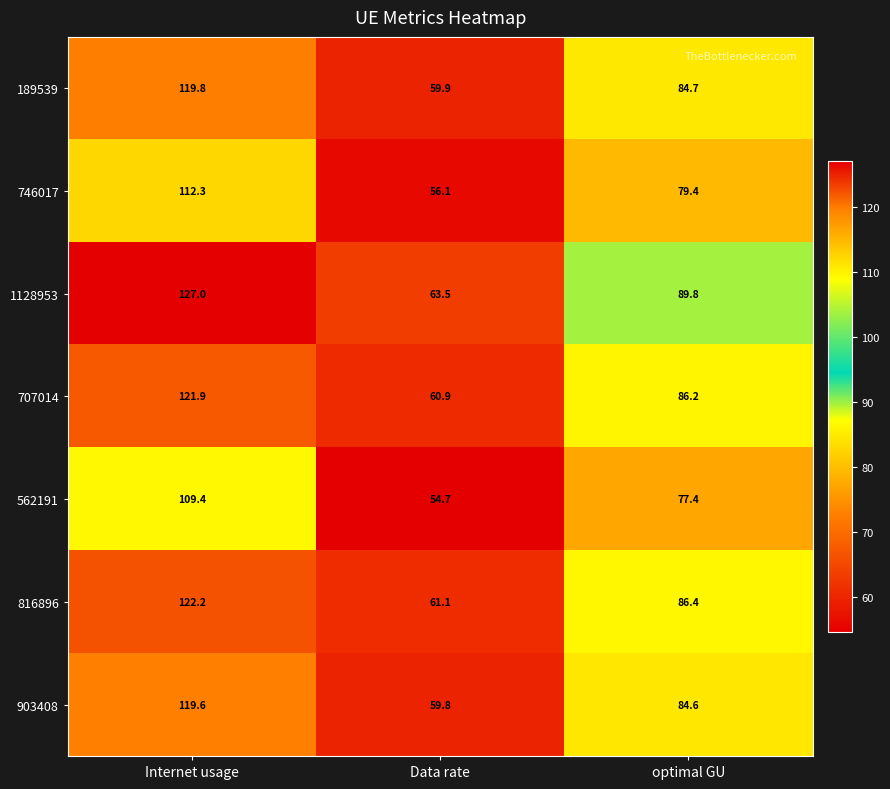

Reading left to right, extract all data points from this chart.

189539: 119.8	59.9	84.7
746017: 112.3	56.1	79.4
1128953: 127.0	63.5	89.8
707014: 121.9	60.9	86.2
562191: 109.4	54.7	77.4
816896: 122.2	61.1	86.4
903408: 119.6	59.8	84.6